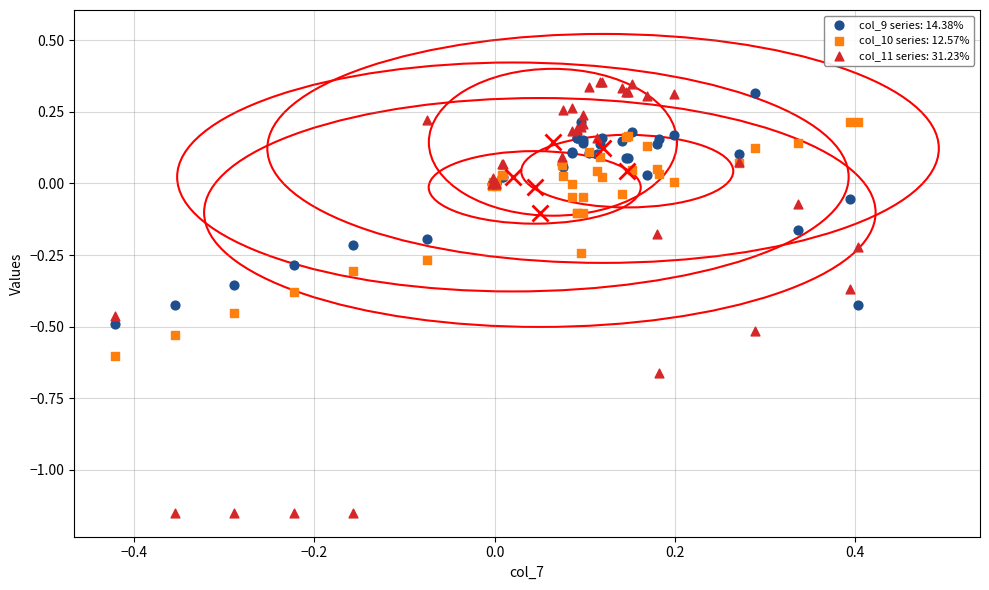

Which series contains the highest Y value?

col_11 series: 31.23%